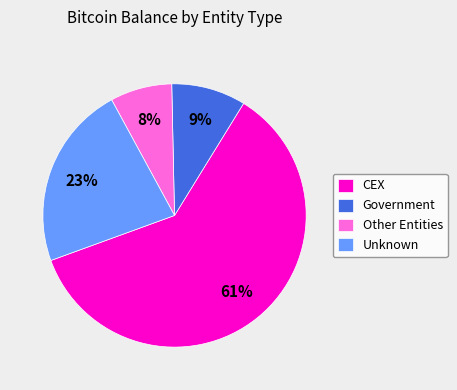

What percentage is the Other Entities slice, to the nearest percent?

8%